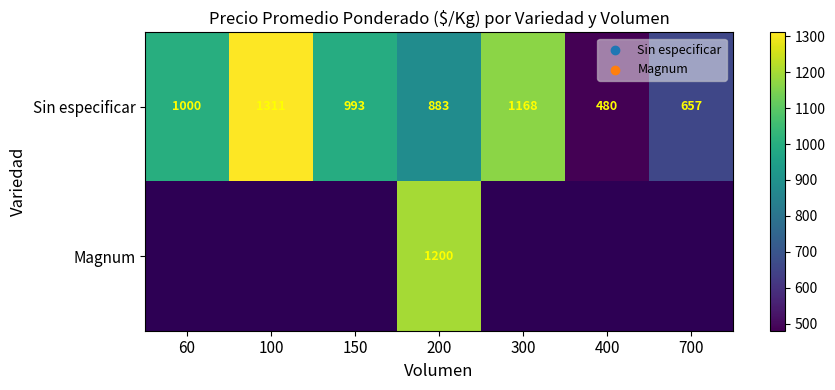

Count the number of categories in the chart.

7